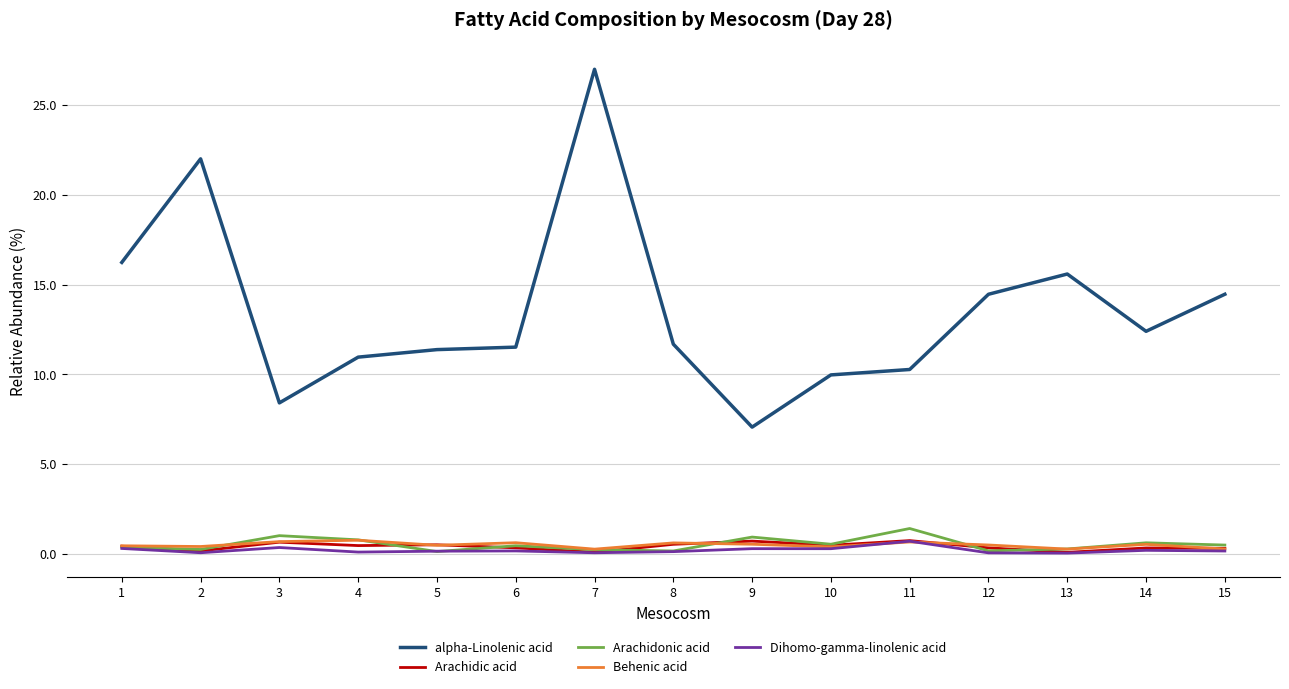

Which series has the widest spread of values?

alpha-Linolenic acid